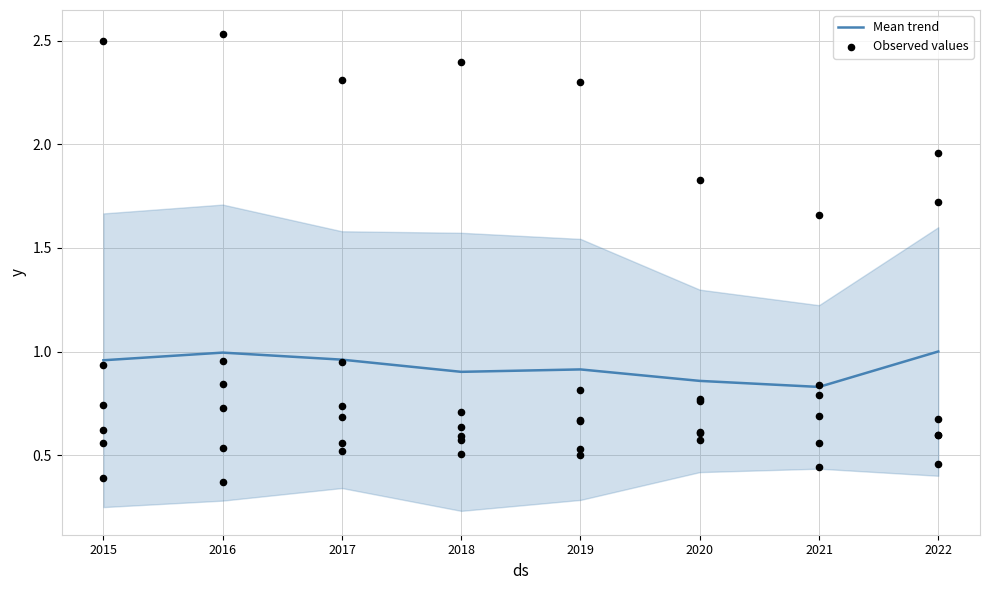

Which series has the largest total across all categories?

Mean trend